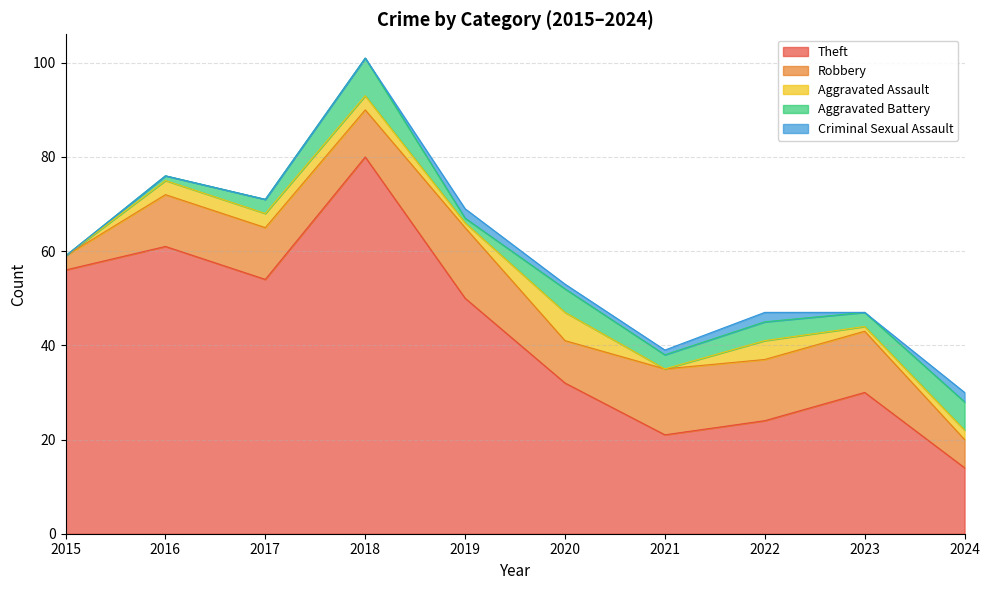

List the series in order of their peak value, lowest first.

Criminal Sexual Assault, Aggravated Assault, Aggravated Battery, Robbery, Theft